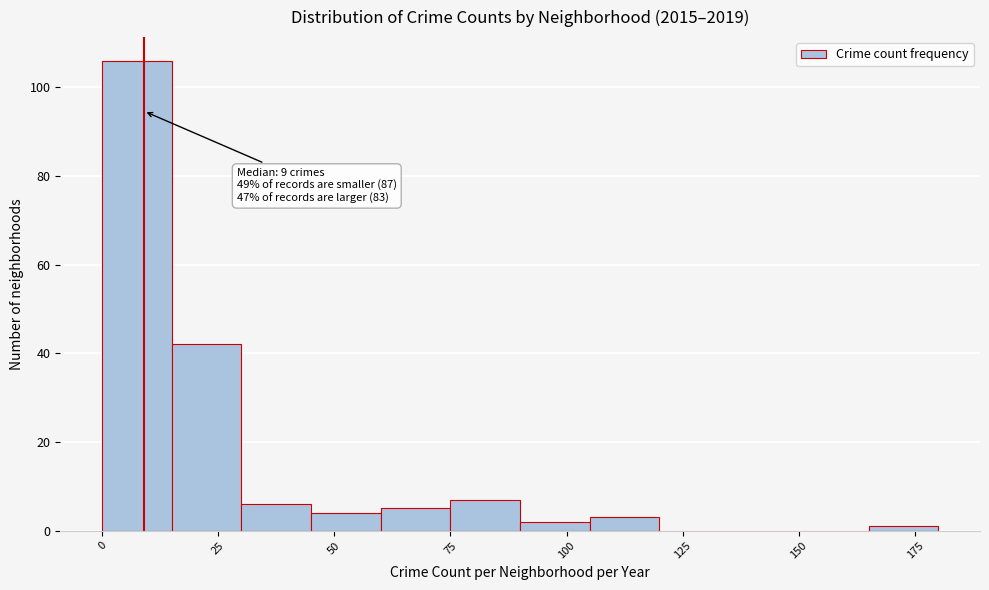

Around what value on the x-axis is the tallest bar? Give the approximate position of its centre, as read against the axis.

10